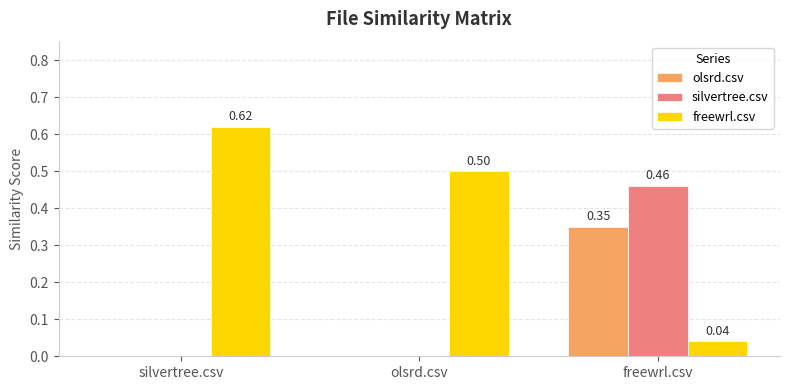

What is the sum of all silvertree.csv values?

0.5